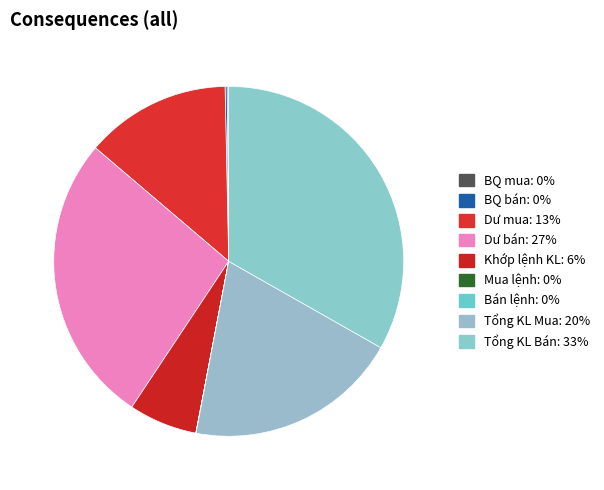

Which has a higher value, Tổng KL Mua or Dư mua?

Tổng KL Mua